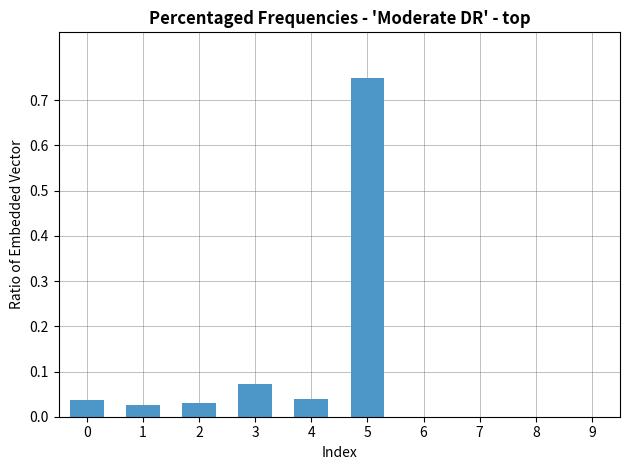

Which category has the highest value across all series?

5